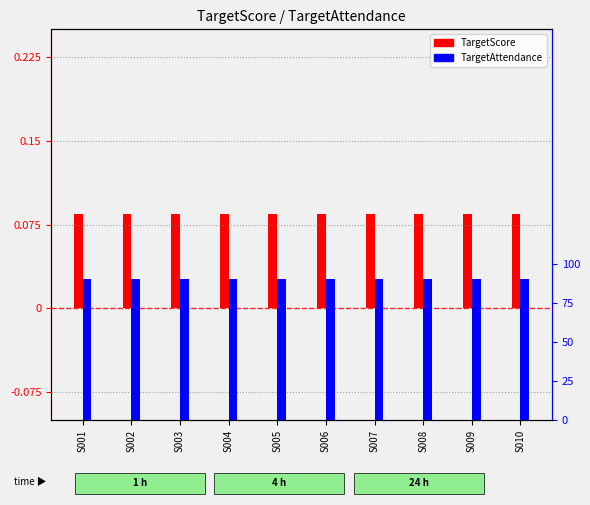

Count the number of data series in this chart.

2